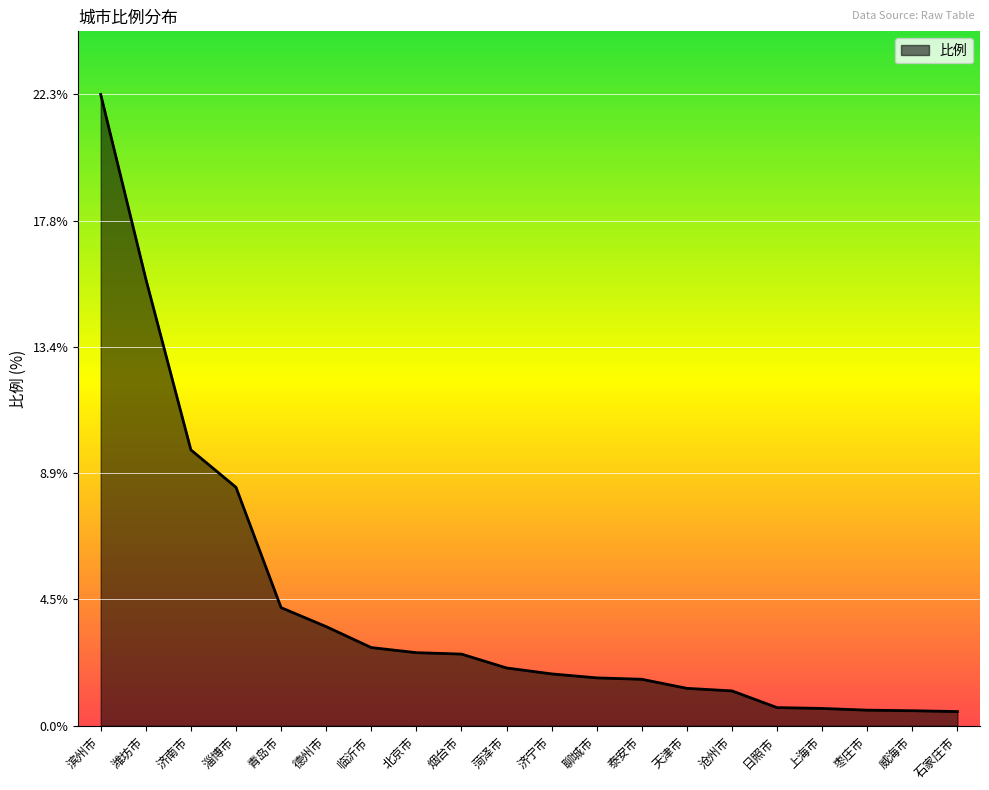

What is the difference between the maximum and minimum values?

21.8